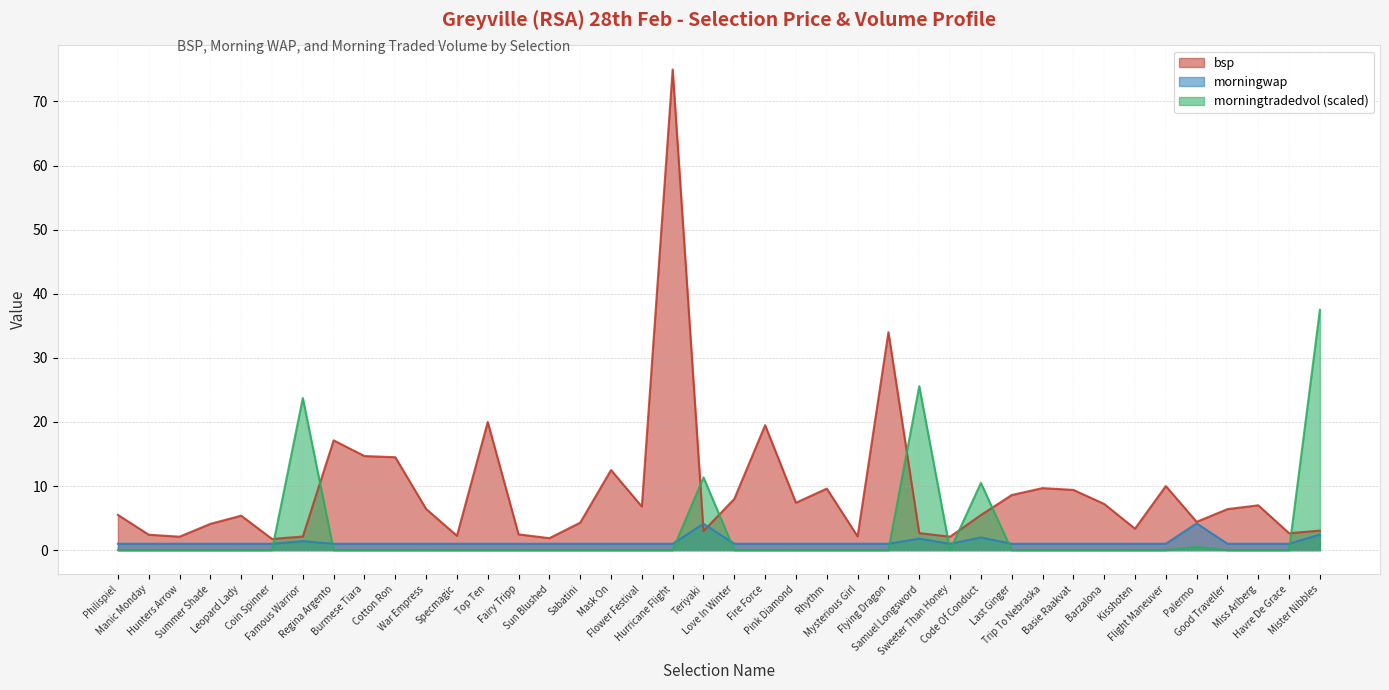

After their last crossing, which series has the higher values: bsp or morningtradedvol?

morningtradedvol